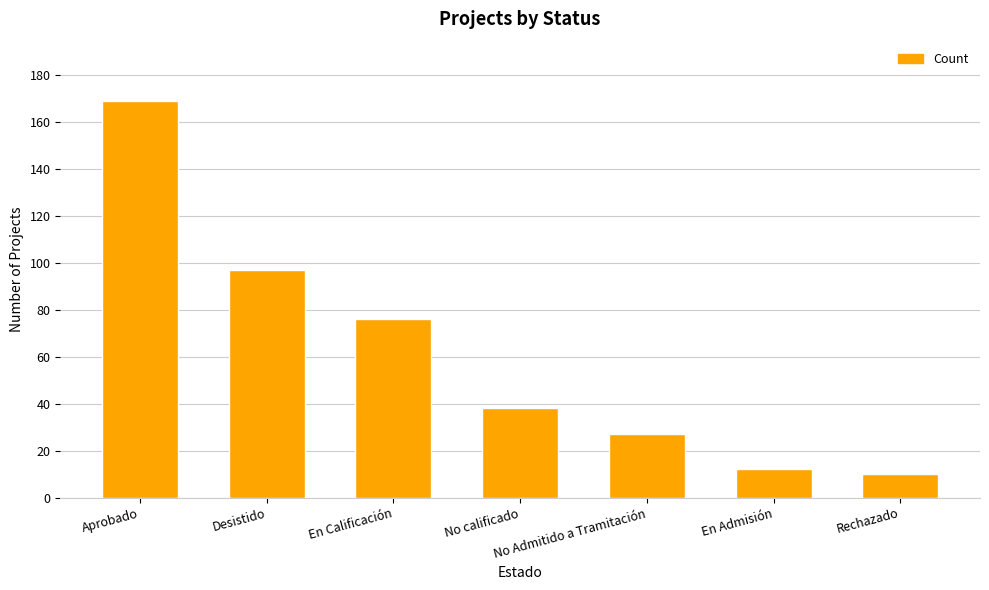

How many values are below 38?

3